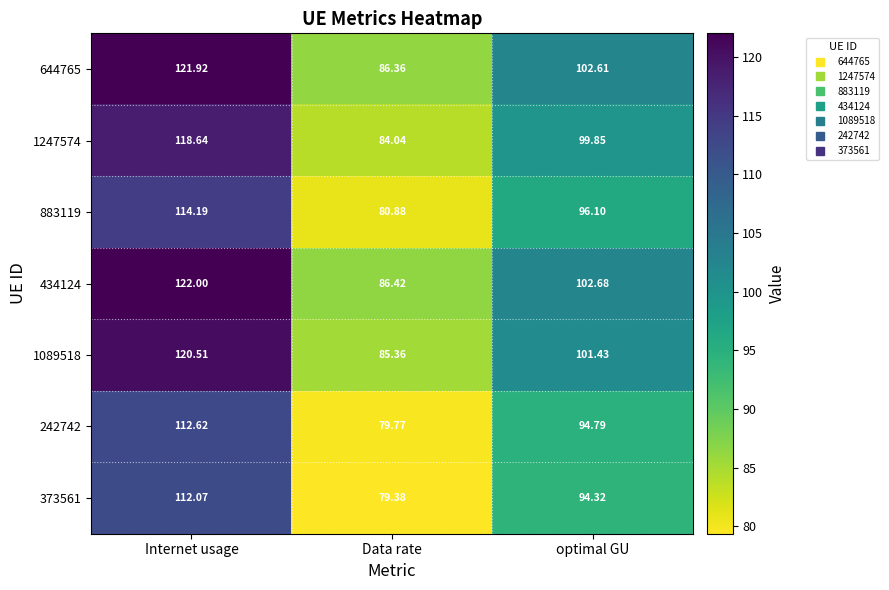

Rank the categories by 1247574 value from highest to lowest.

Internet usage, optimal GU, Data rate